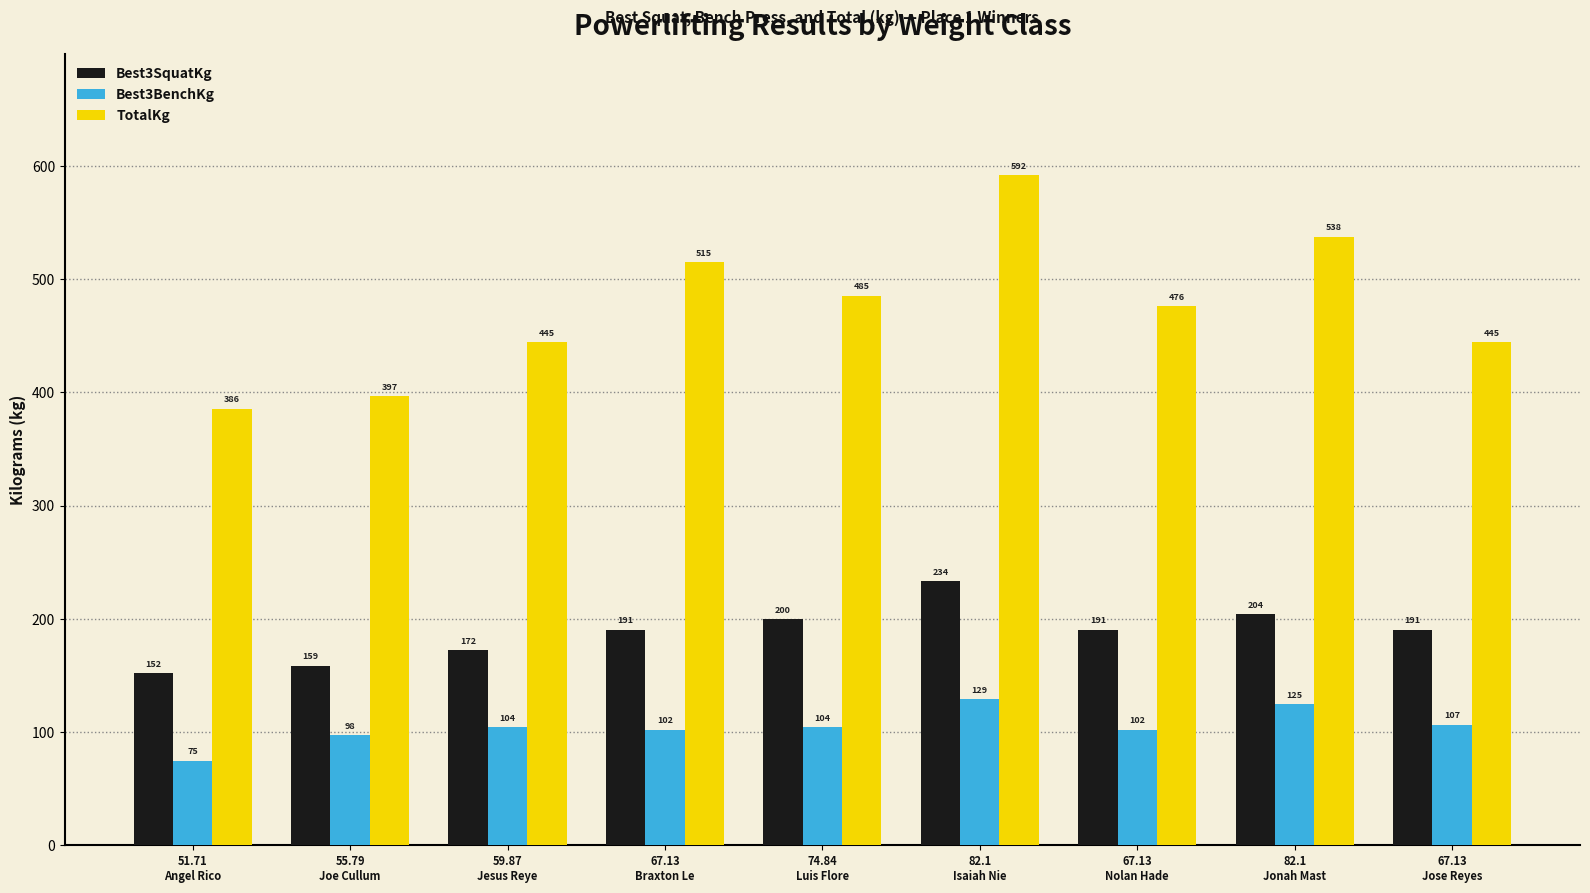

Which series has the widest spread of values?

TotalKg